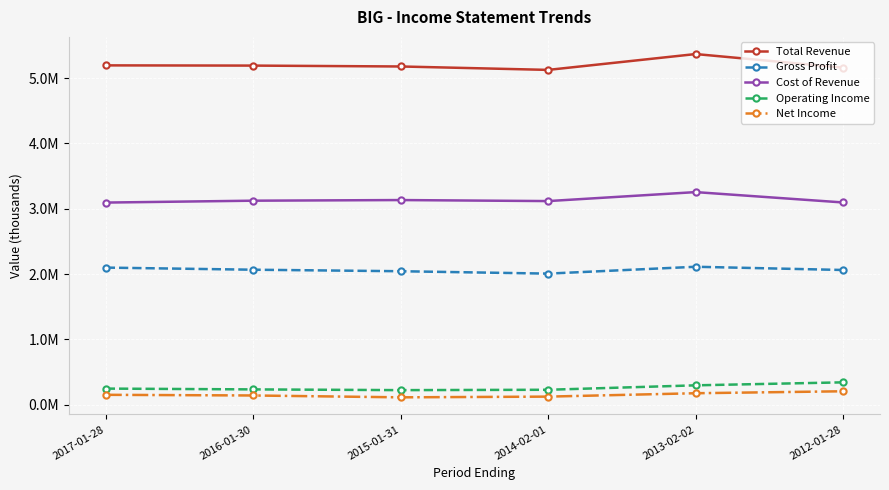

Which series has the largest range (max minus min)?

Total Revenue